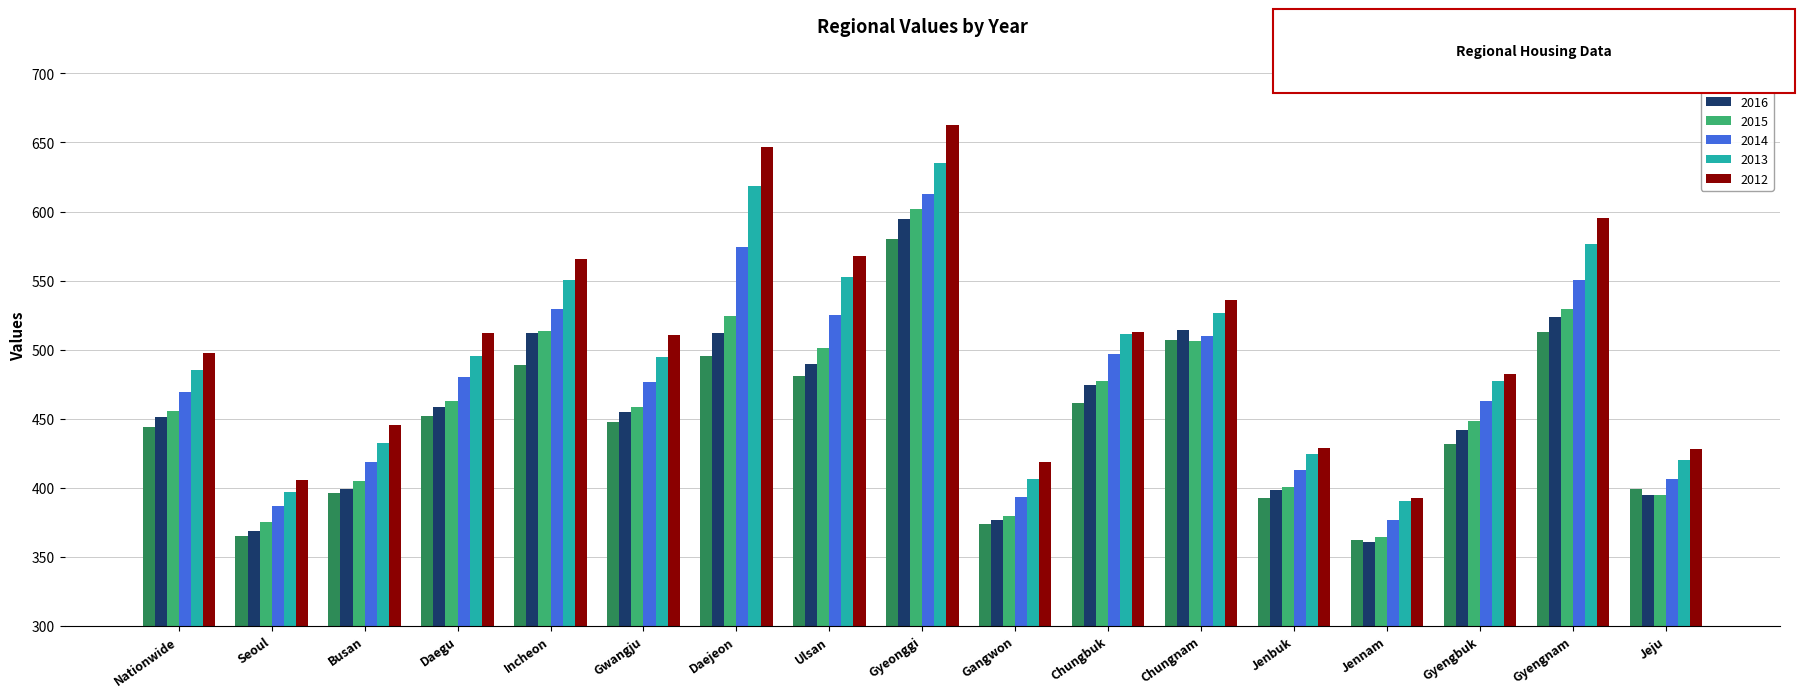

What is the total value across all series at Seoul?

2297.4